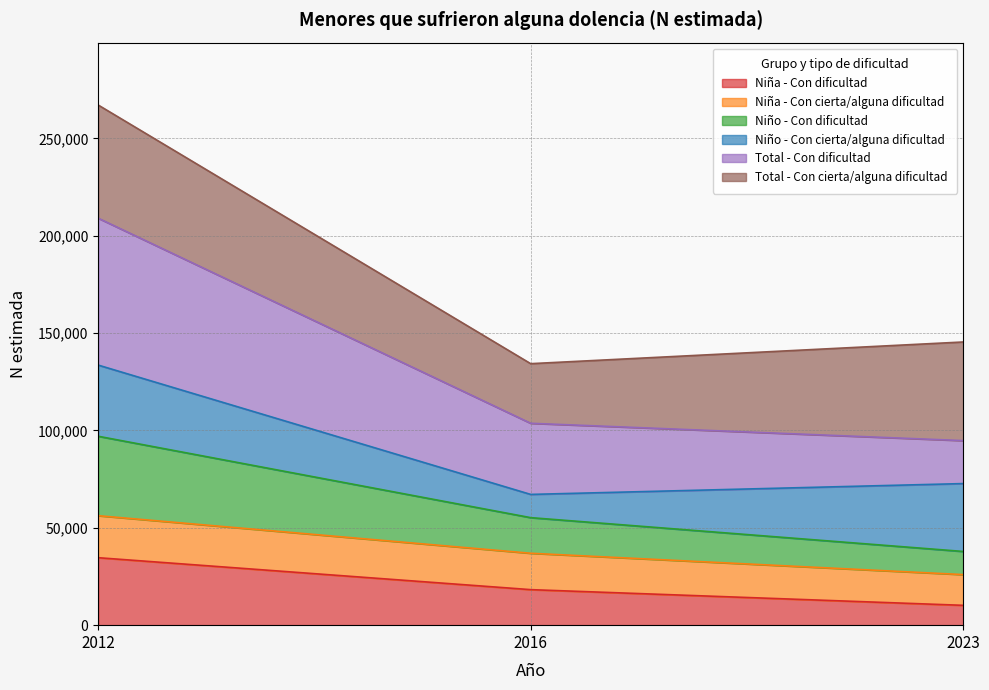

What is the minimum value for Niña - Con dificultad?

10188